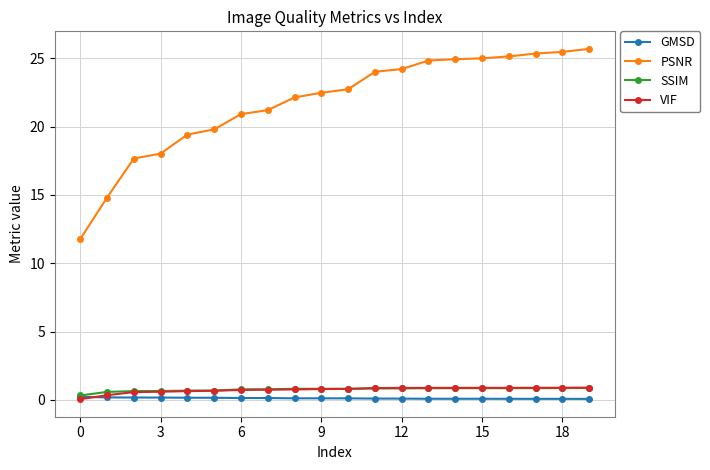

Which series has the largest total across all categories?

PSNR